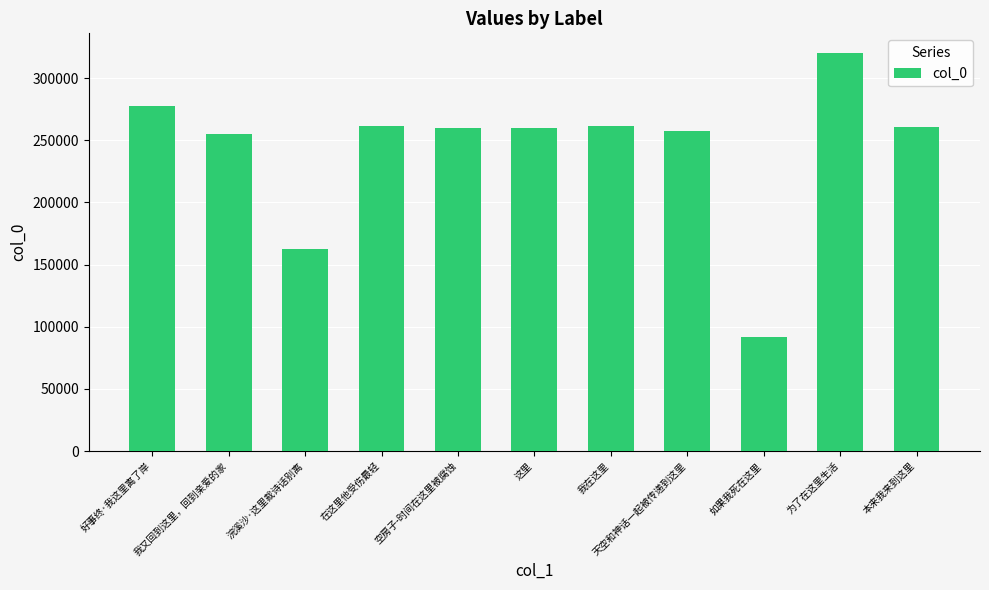

What is the sum of all values?

2668894